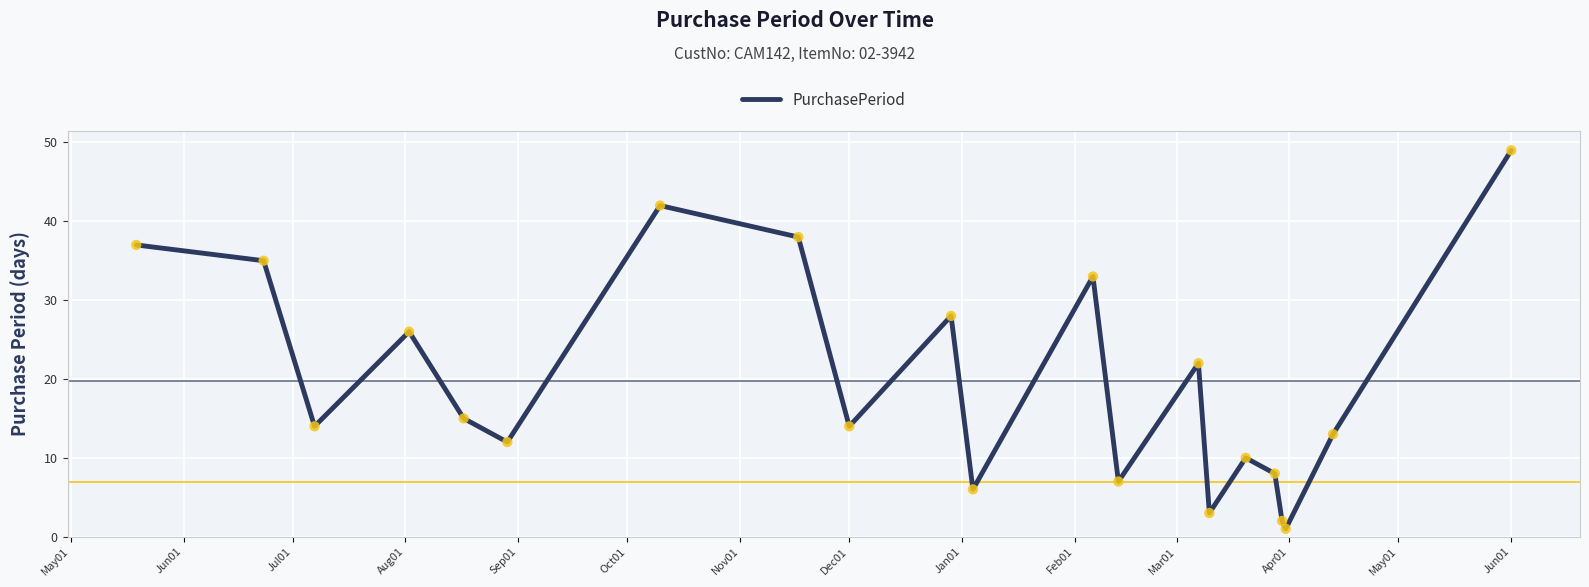

What is the difference between the maximum and minimum values?

48